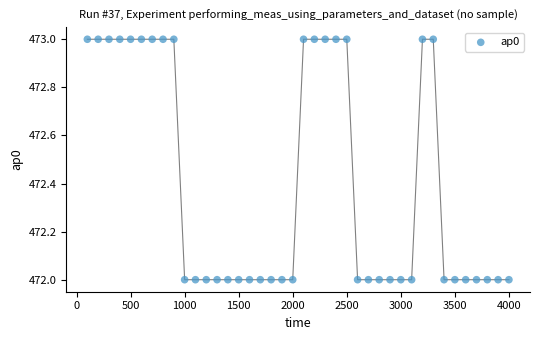

What is the range of X values (max minus min)?

3900